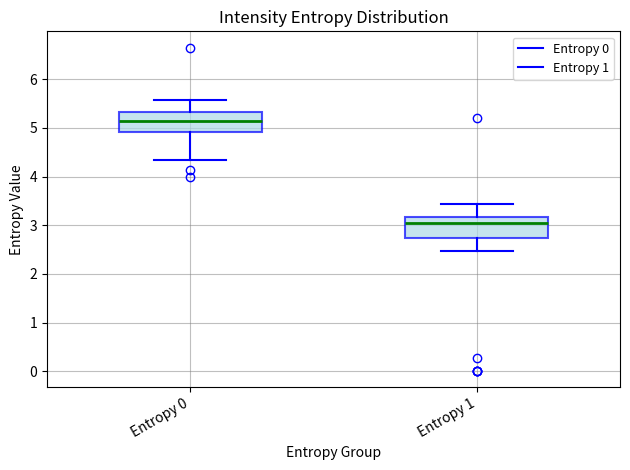

Where is the lower edge of the box for Entropy 0 on the y-axis? The values are not printed on the chart, so give them approximately, as read against the axis.

4.9